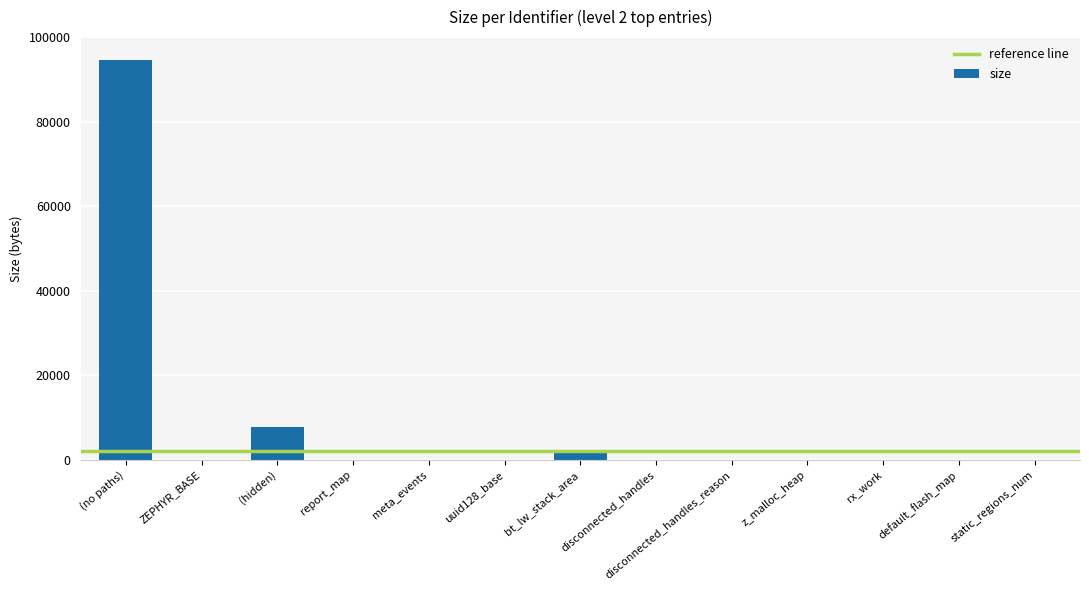

What is the sum of all values?

104889